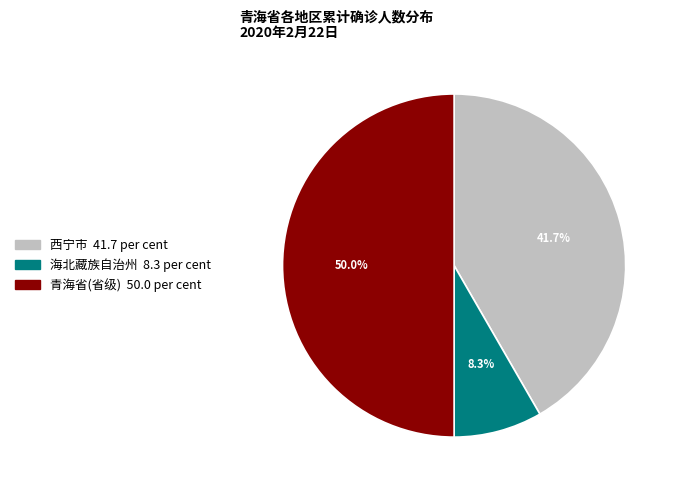

What percentage is the 西宁市 slice, to the nearest percent?

42%